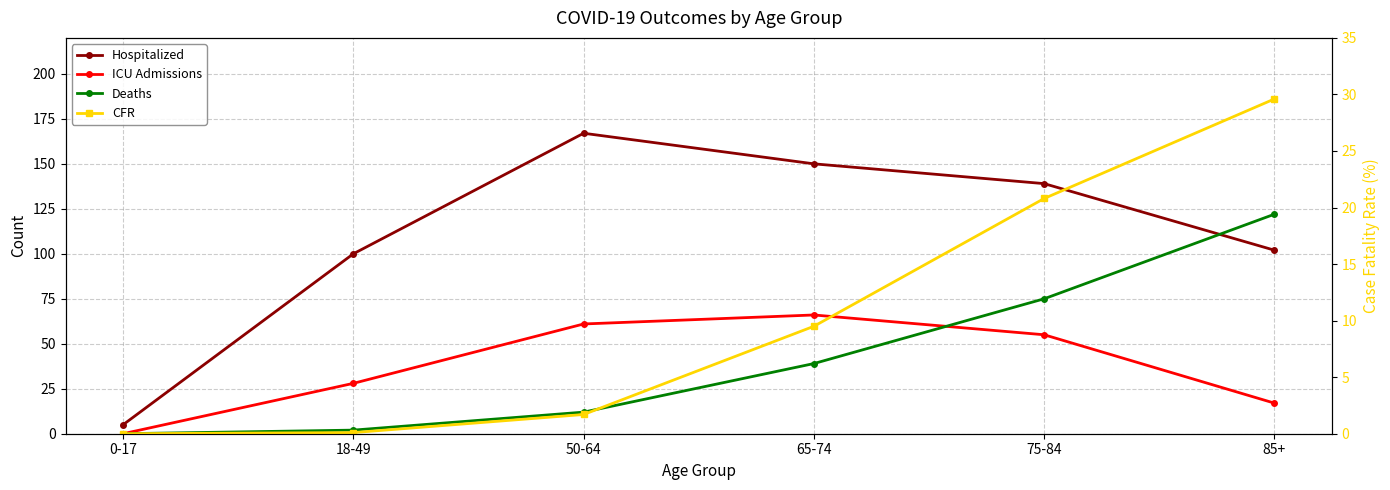

After their last crossing, which series has the higher values: CFR or ICU Admissions?

CFR